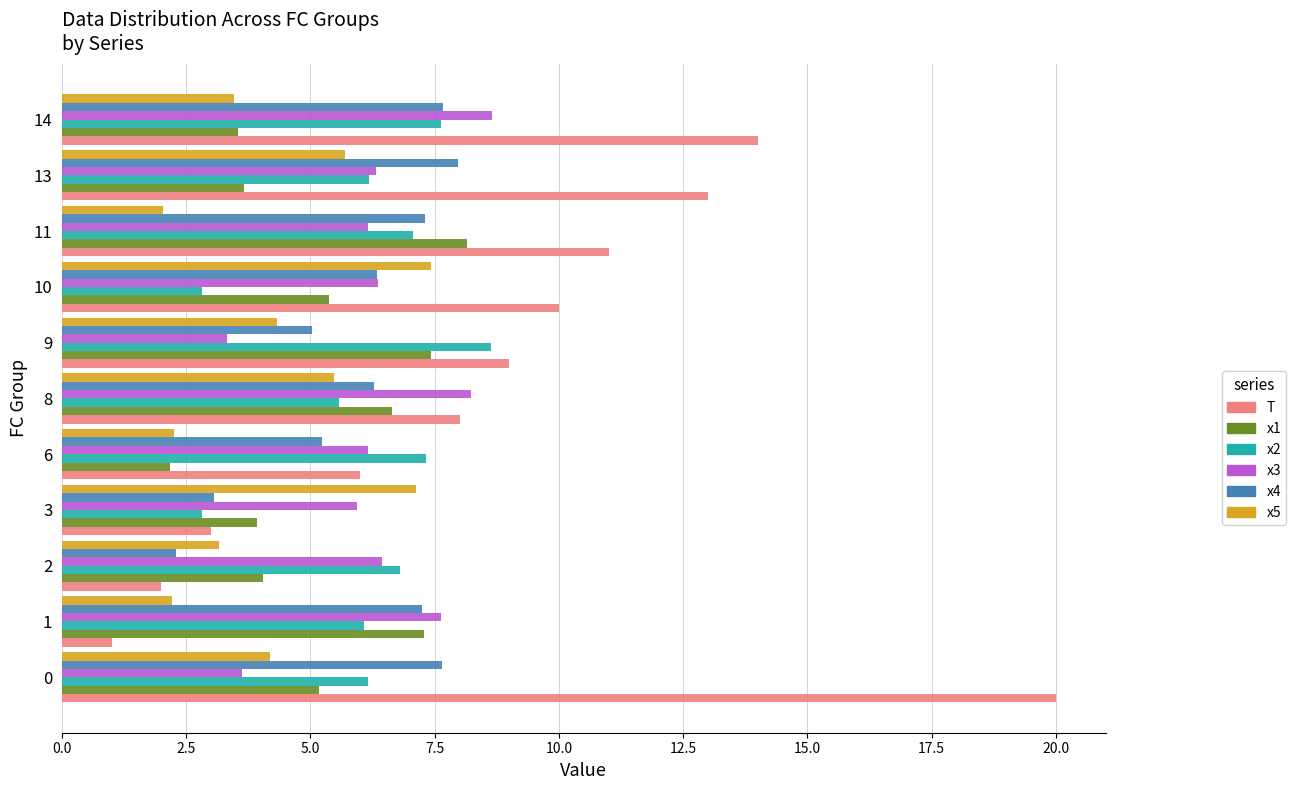

Which series has the widest spread of values?

T